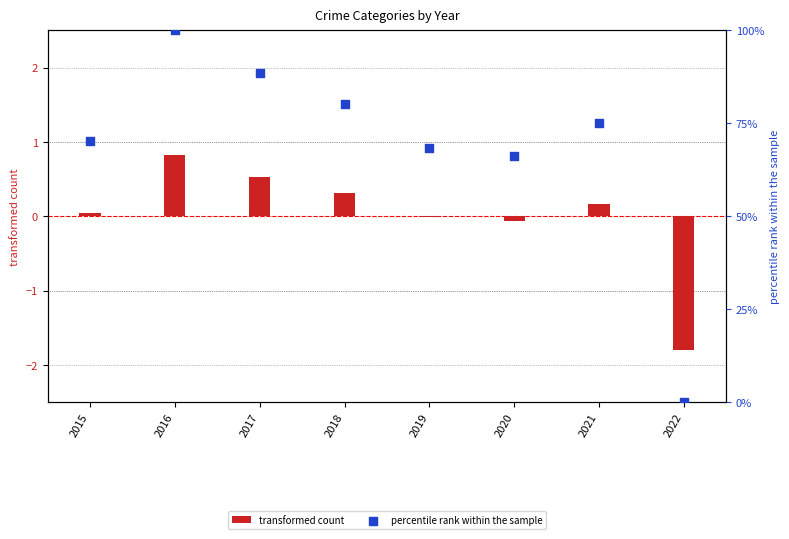

What is the change in value from 2018 to 2022?

-80.3